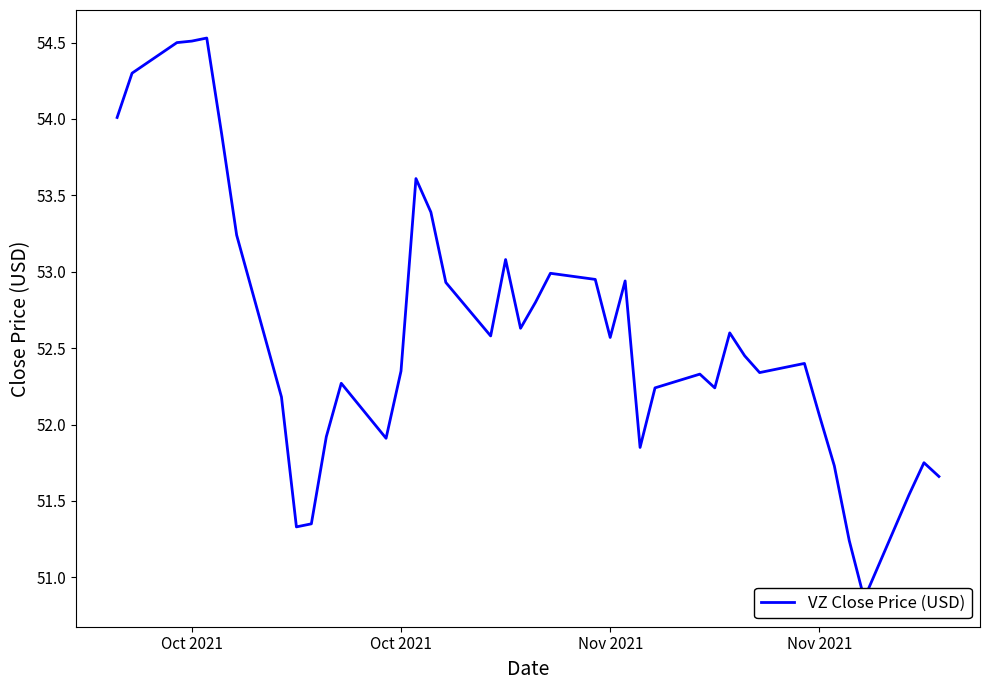

What is the sum of all values?

2104.1